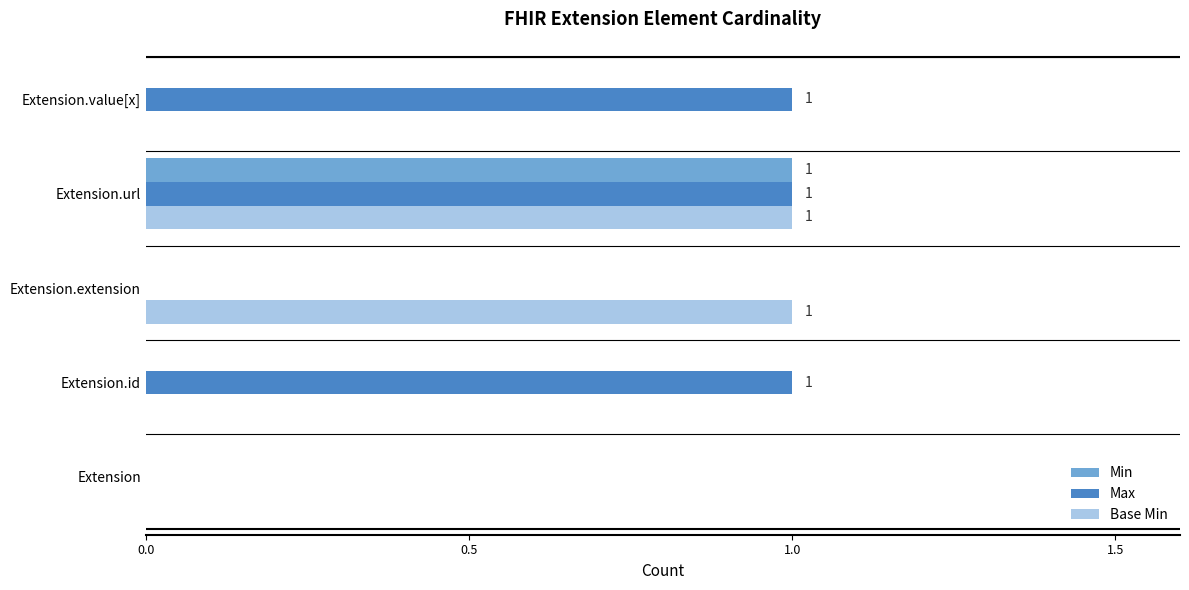

At which category is the sum across all series the highest?

Extension.url